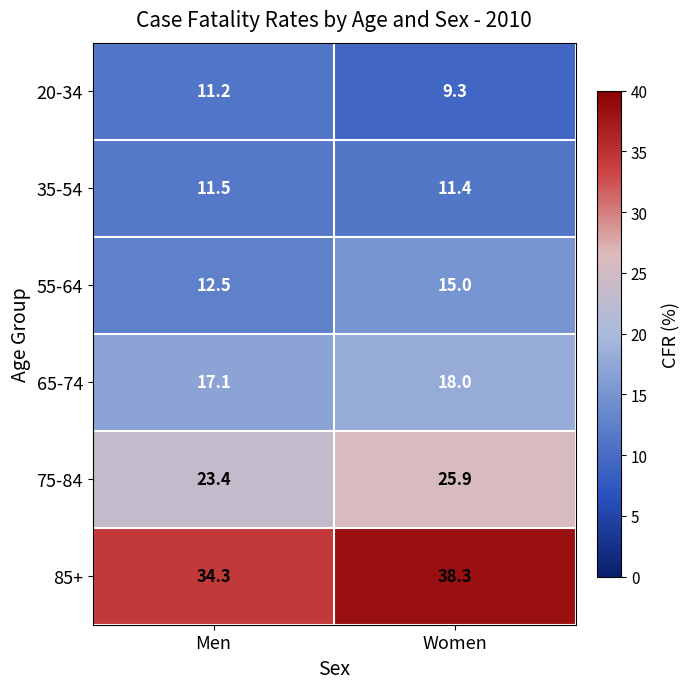

Rank the series at Women from lowest to highest value.

20-34, 35-54, 55-64, 65-74, 75-84, 85+